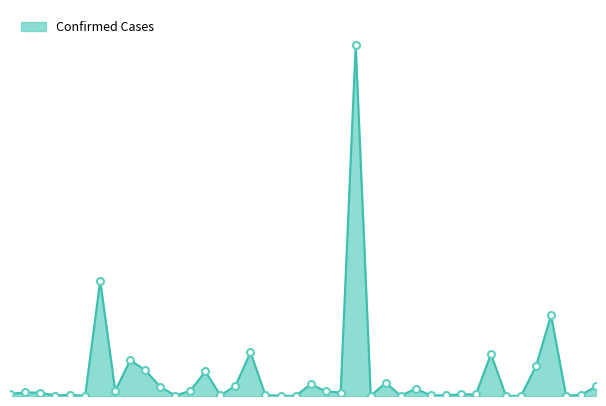

What is the average value?

1550517